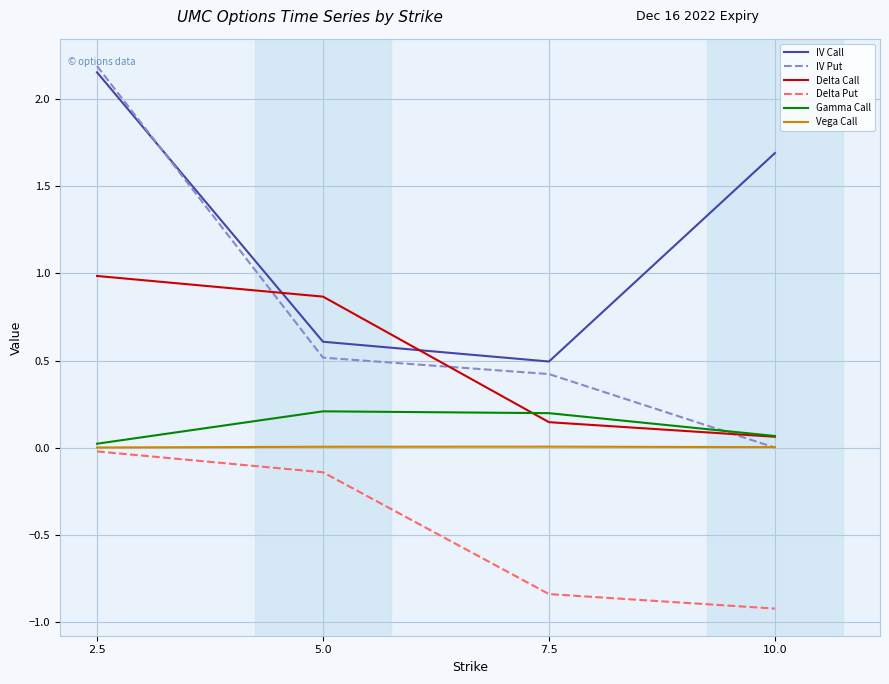

True or false: Delta Put and Gamma Call intersect in this chart.

False